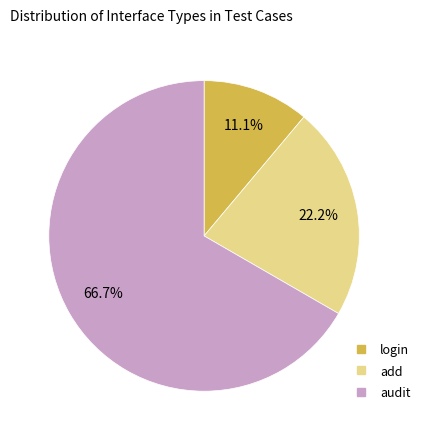

The audit slice represents 67% of the pie. True or false?

True